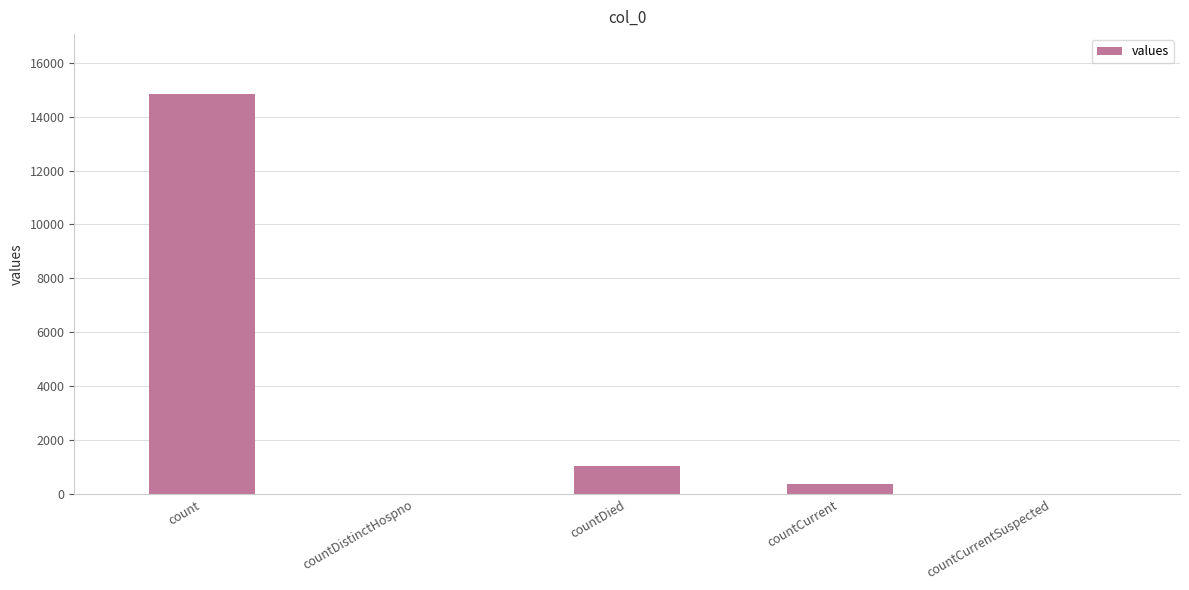

What is the average value?

3254